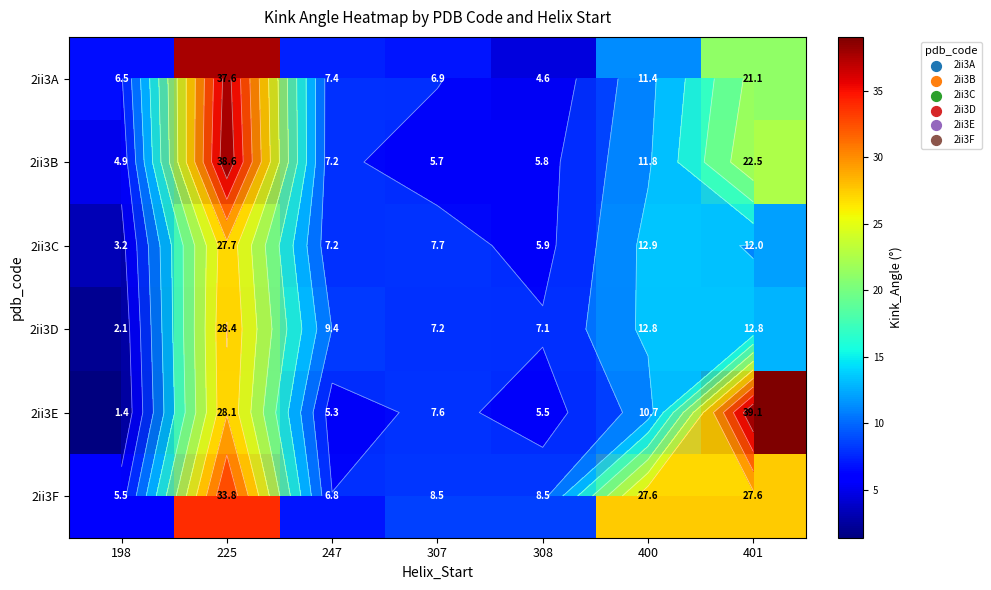

The 2ii3E series shows 2.3 at 307. True or false?

False